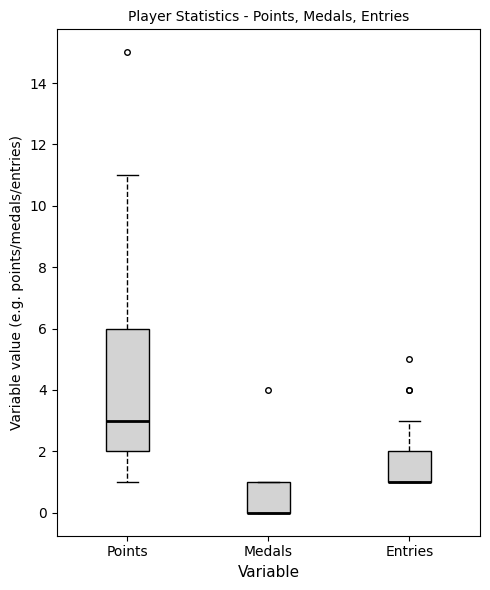

Reading left to right, read every box against the y-axis: the position of its median line, the range the box covers, and the ends of its whiskers. The values are not printed on the chart, so give them approximately, as read against the axis.

Points: median 3, box 2 to 6, whiskers 1 to 11
Medals: median 0 (drawn on the box's lower edge), box 0 to 1, whiskers 0 to 1
Entries: median 1 (drawn on the box's lower edge), box 1 to 2, whiskers 1 to 3